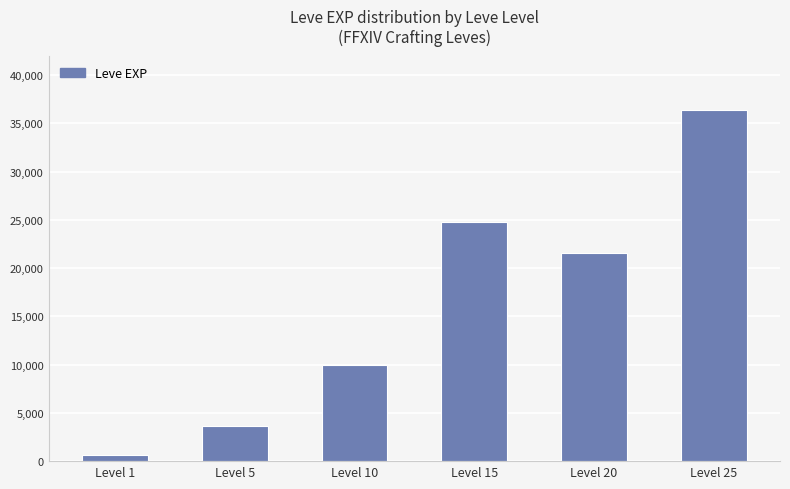

Rank the categories by value from lowest to highest.

Level 1, Level 5, Level 10, Level 20, Level 15, Level 25